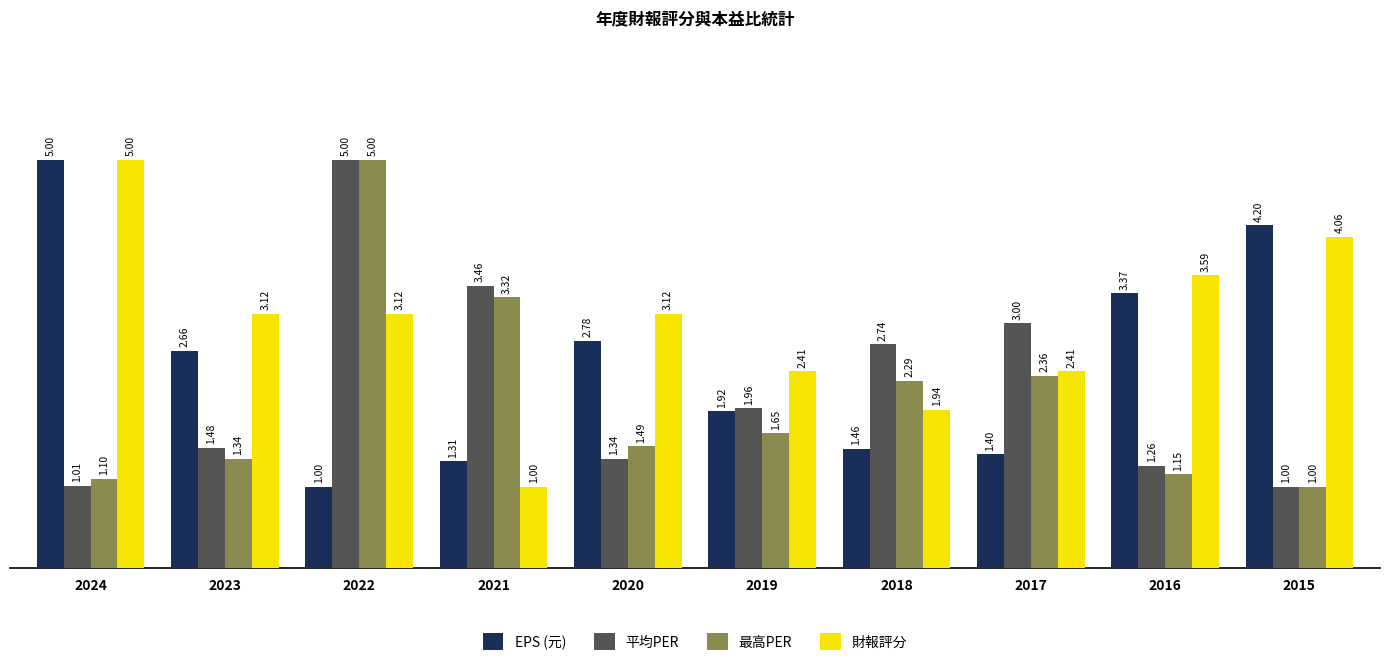

How many data points in 平均PER are above 1?

9